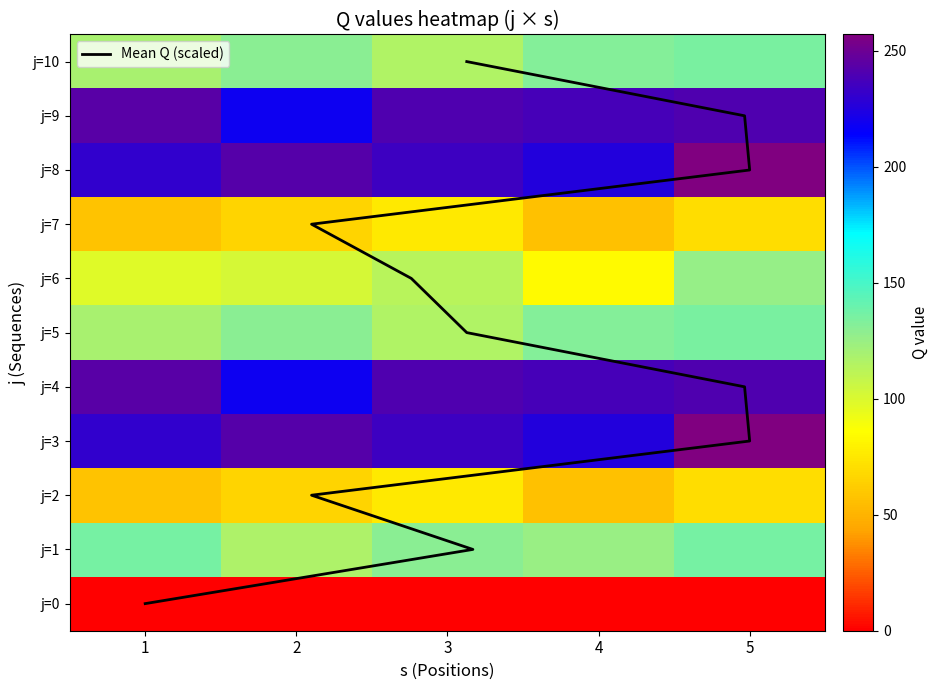

Between 3 and 5, which series saw the biggest shift?

3